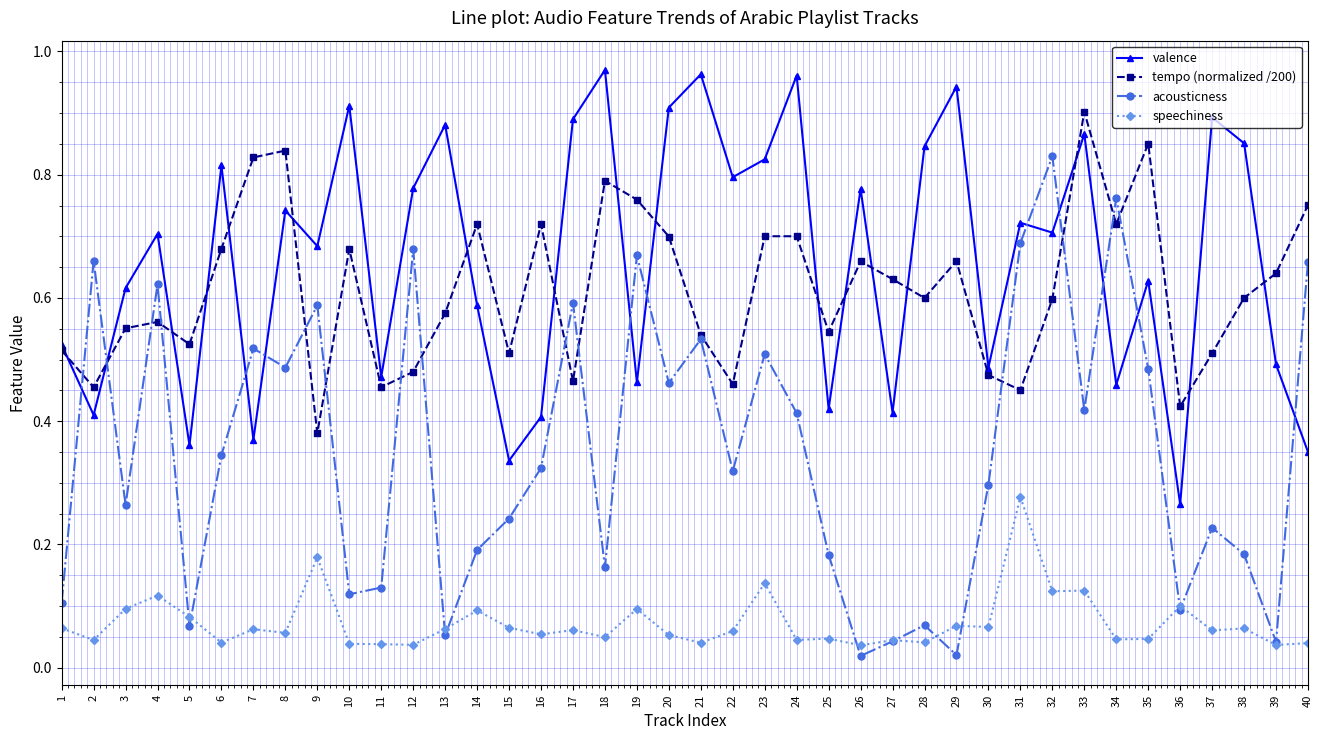

Count the number of categories in the chart.

40